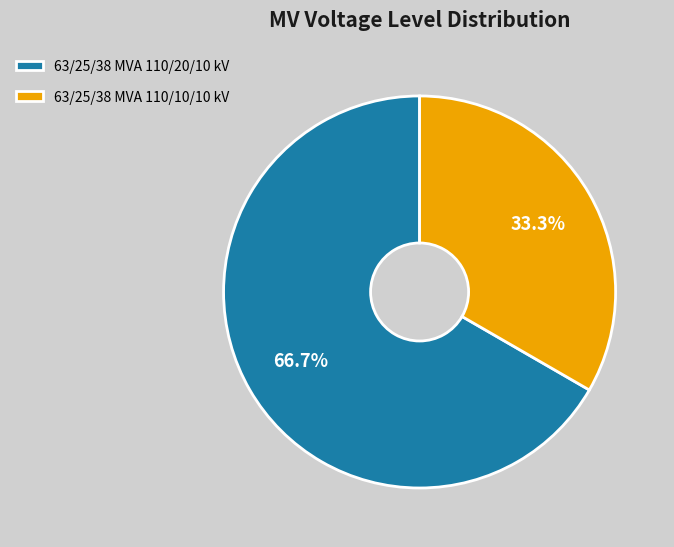

Rank the categories by value from highest to lowest.

63/25/38 MVA 110/20/10 kV, 63/25/38 MVA 110/10/10 kV